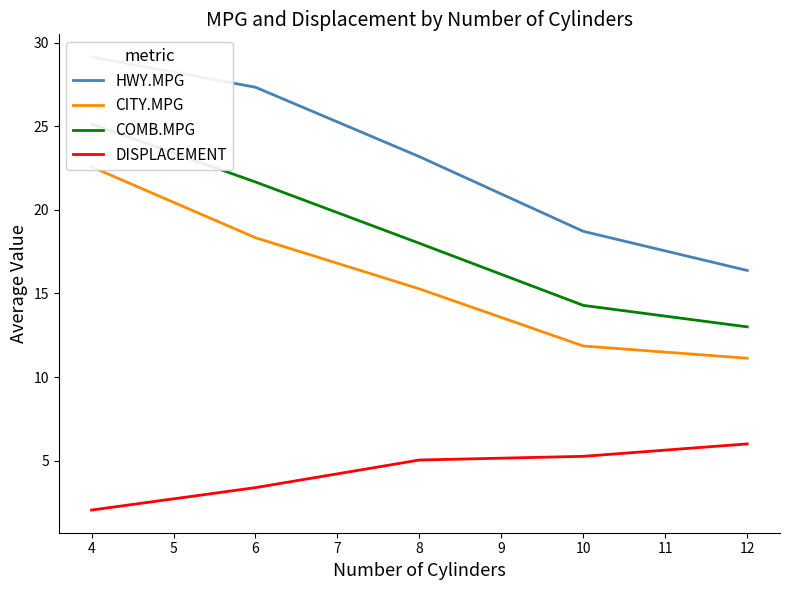

True or false: DISPLACEMENT and CITY.MPG cross at least once.

False